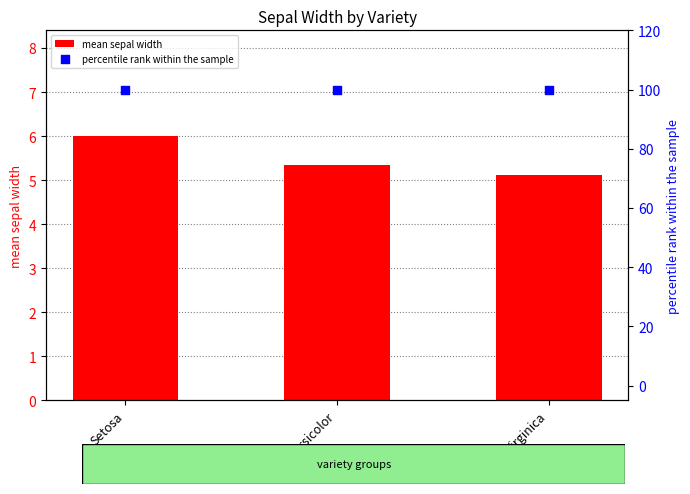

Which series contains the lowest Y value?

mean sepal width